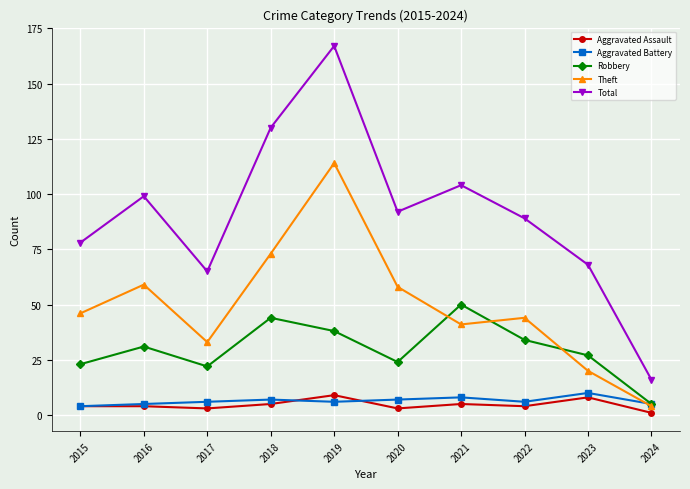

At which category does Total reach its first local valley?

2017